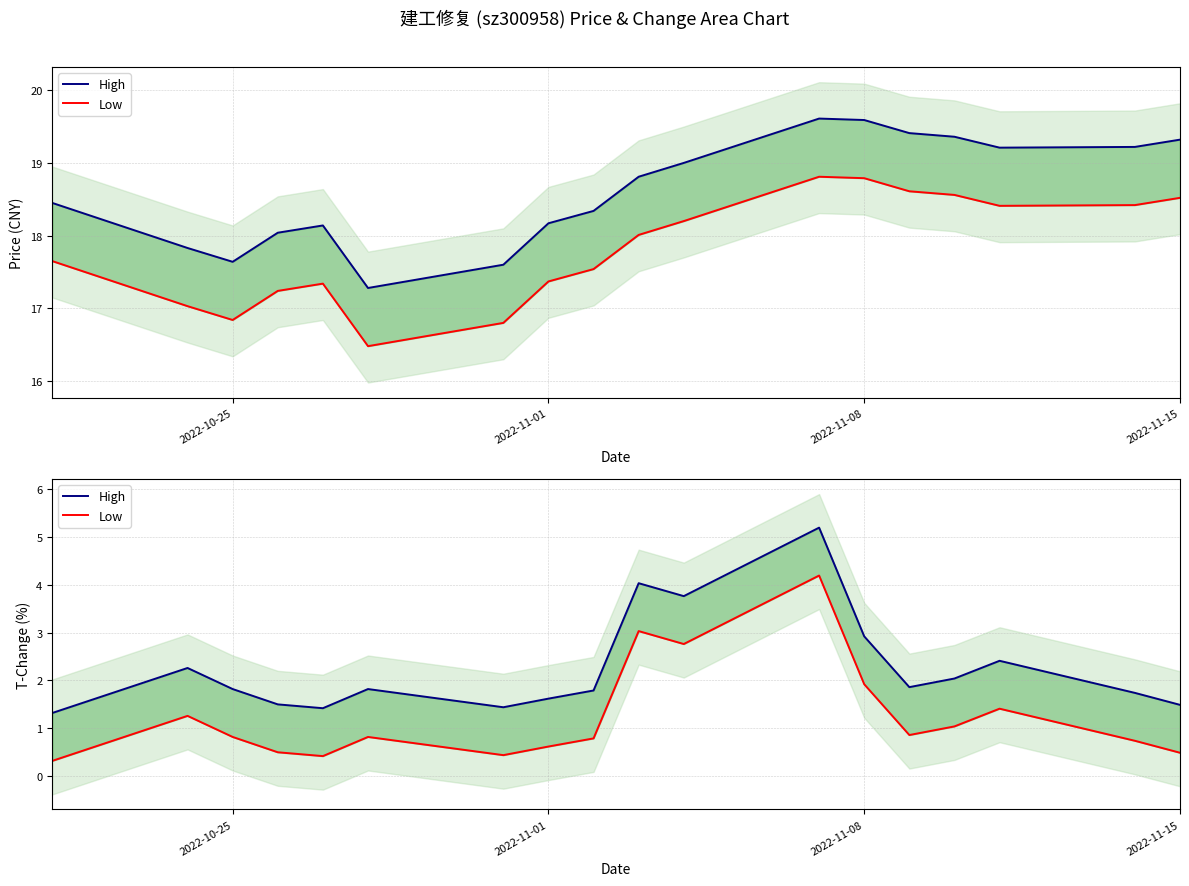

Which series has the largest total across all categories?

High